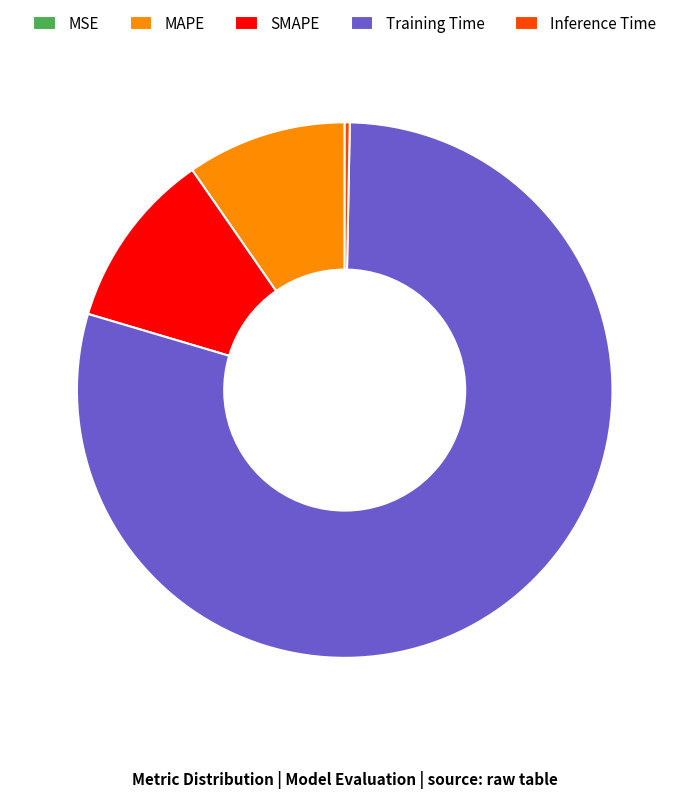

Is the sum of Training Time and SMAPE greater than half?

Yes